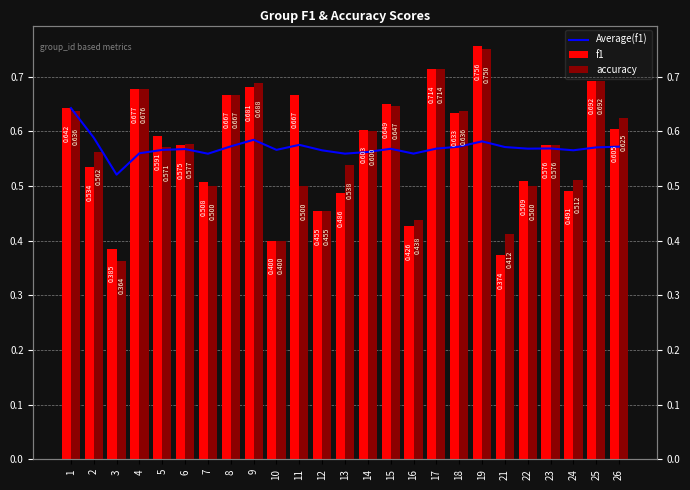

Rank the series at 25 from lowest to highest value.

Average(f1), f1, accuracy